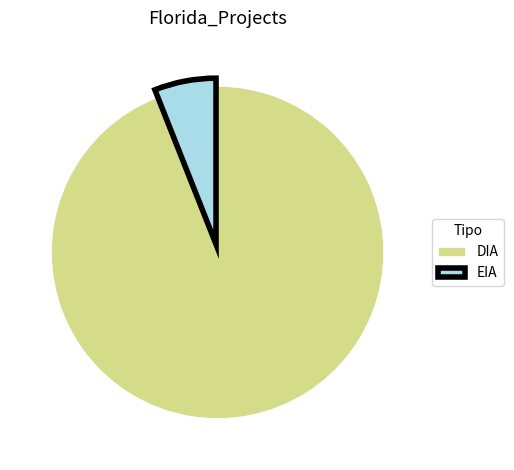

Is there any slice that represents more than half of the pie?

Yes